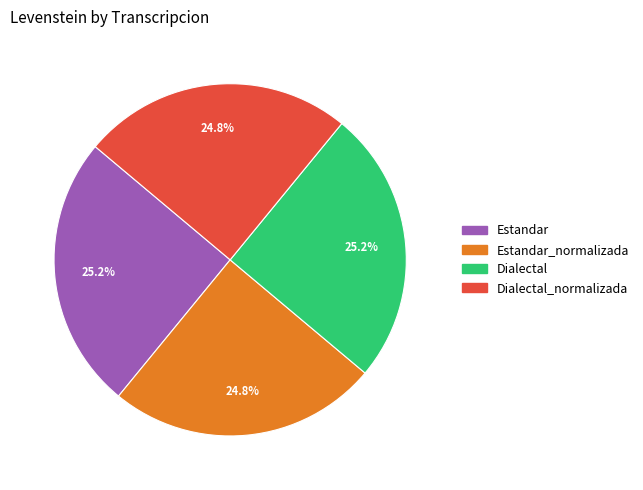

Is there a majority slice in this chart?

No